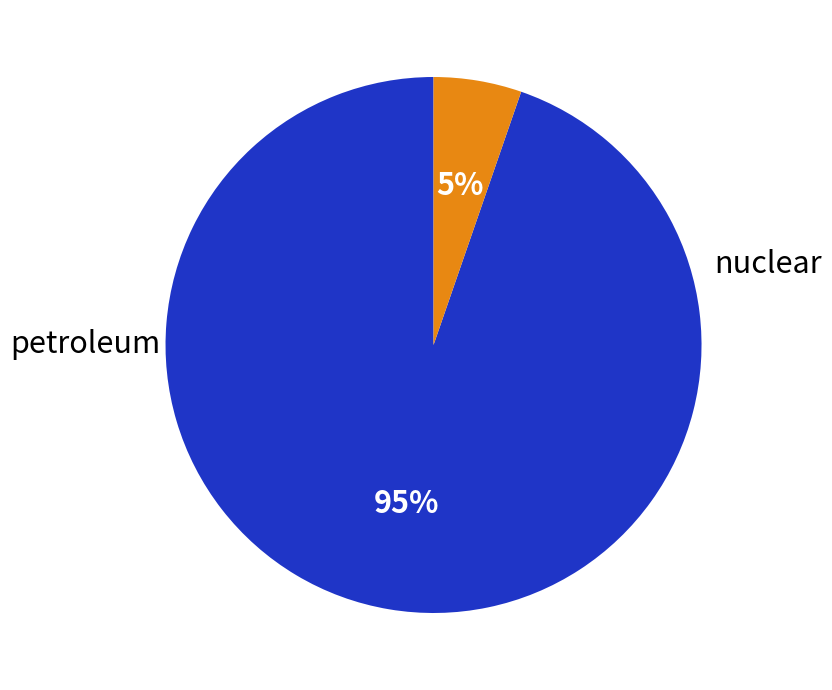

What is the smallest slice in the pie chart?

petroleum